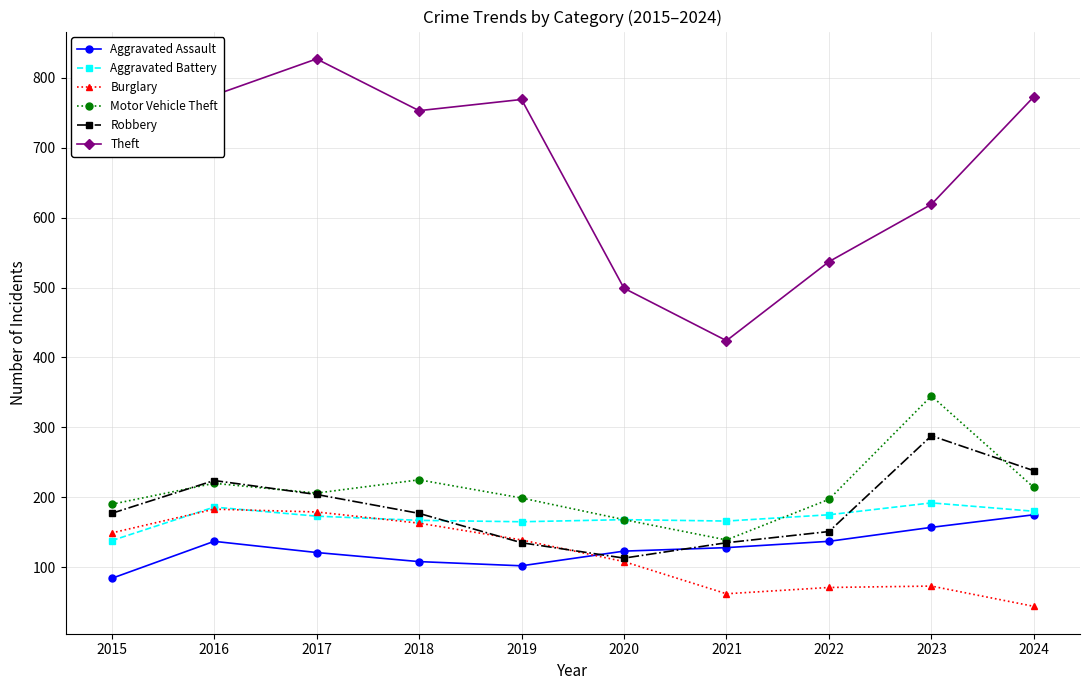

Which label corresponds to the smallest value in the chart?

2024